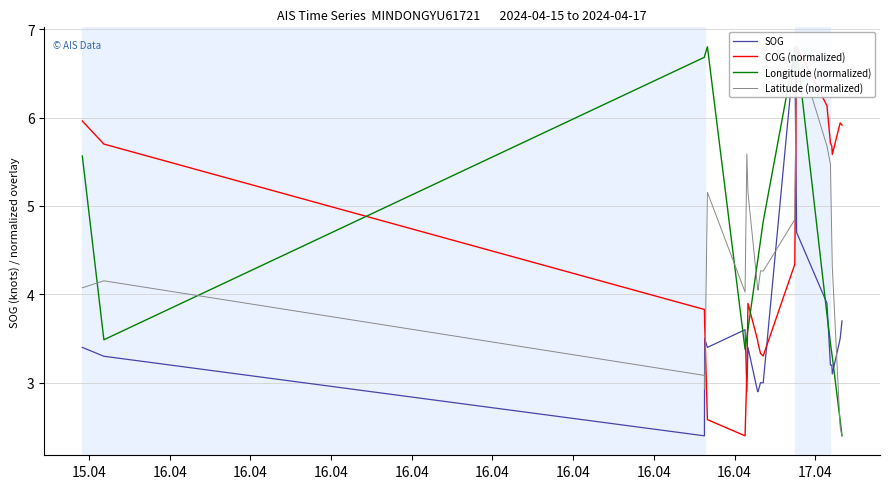

Reading right to left, what are all the values shown in this chart?

SOG: 3.7	3.5	3.1	3.2	3.2	3.9	4.7	6.8	3.0	3.0	2.9	2.9	3.4	2.9	3.6	3.4	3.5	2.4	3.3	3.4
COG (normalized): 5.9	5.9	5.6	5.7	5.7	6.1	6.8	4.3	3.3	3.3	3.4	3.5	3.9	3.1	2.4	2.6	3.7	3.8	5.7	6.0
Longitude (normalized): 2.4	2.6	3.3	3.3	3.4	3.8	6.8	6.8	4.8	4.6	4.4	4.4	3.6	3.5	3.4	6.8	6.7	6.7	3.5	5.6
Latitude (normalized): 2.4	2.5	4.3	4.6	5.5	5.7	6.8	4.8	4.3	4.3	4.0	4.1	5.2	5.6	4.0	5.2	2.9	3.1	4.2	4.1